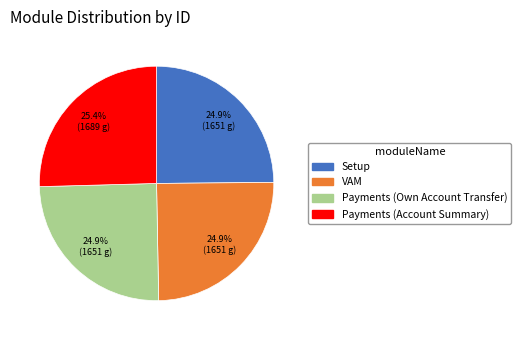

Count the number of slices in the pie.

4